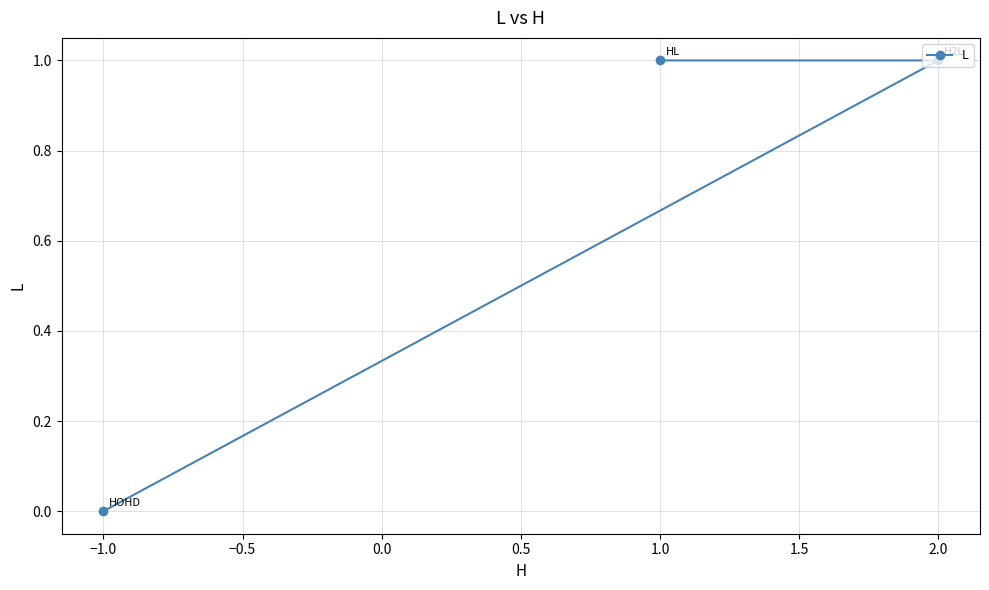

The value at 2.0 is 1. True or false?

True